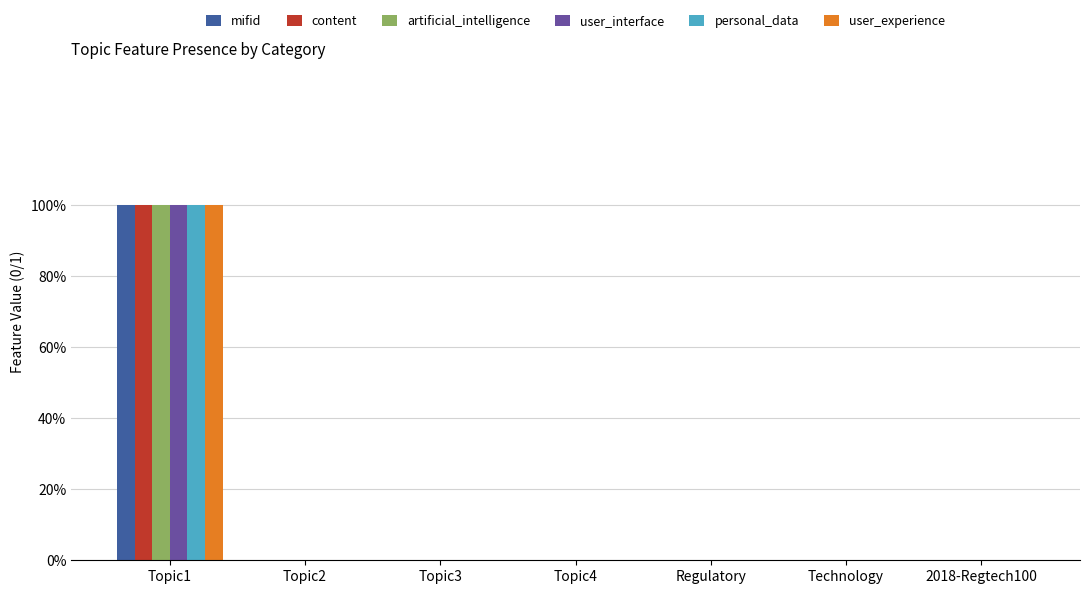

List the labels in order of user_interface value, largest first.

Topic1, Topic2, Topic3, Topic4, Regulatory, Technology, 2018-Regtech100